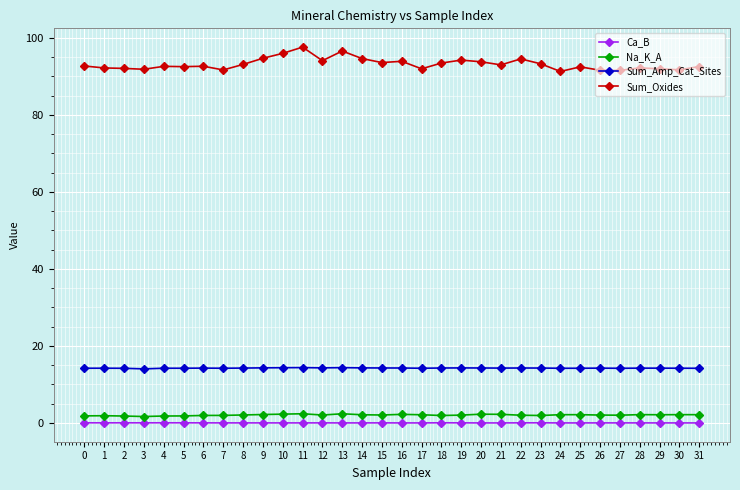

What is the sum of all Sum_Oxides values?

2981.3